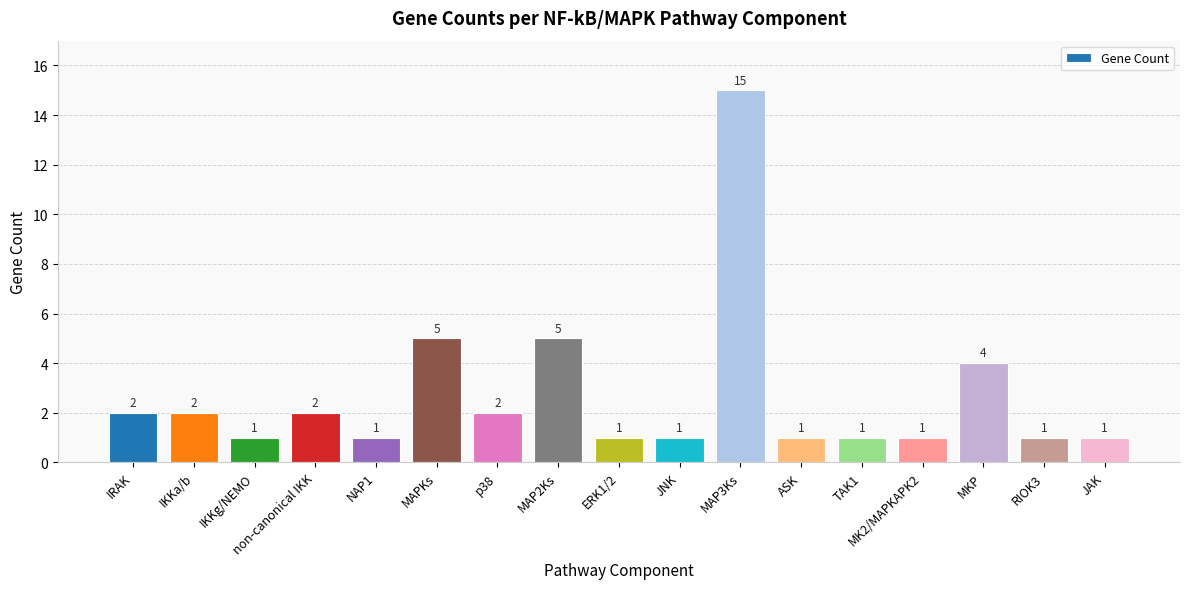

What is the sum of all values?

46